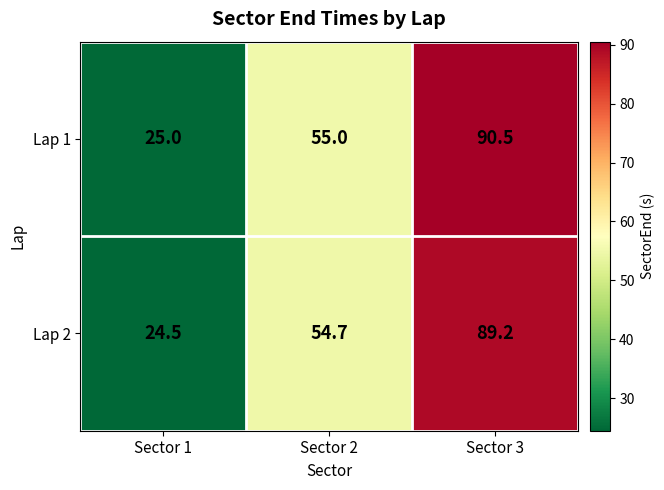

The value of Lap 2 at Sector 2 is 54.7. True or false?

True